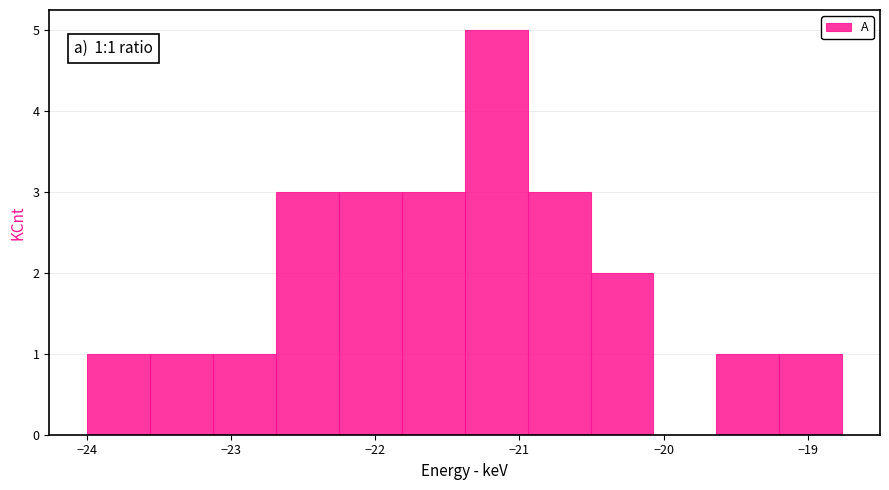

Which range on the x-axis has the tallest bar?

-21.4 to -20.9